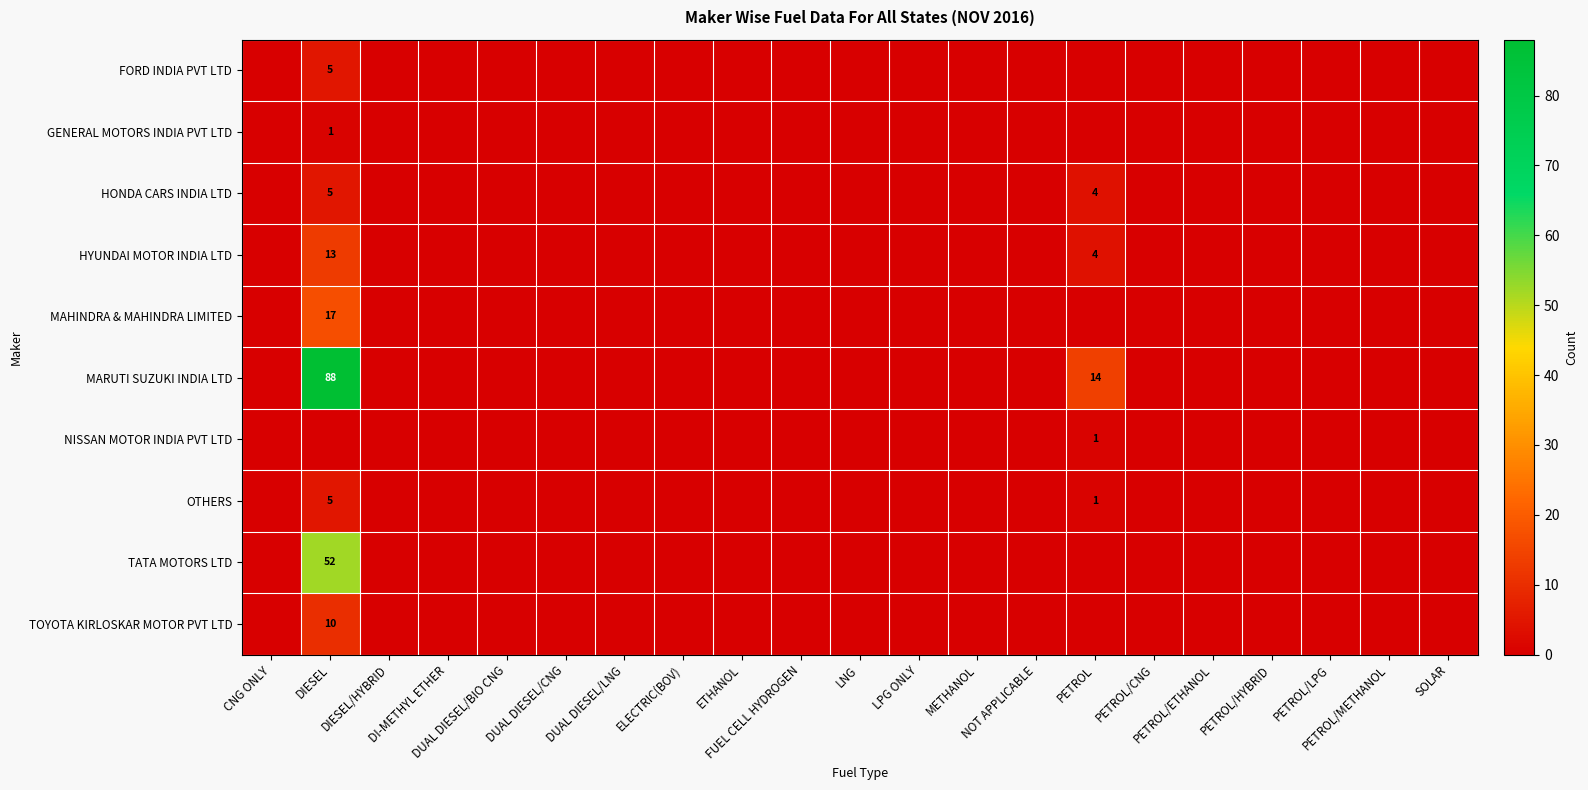

At how many categories does at least one series exceed 80?

1